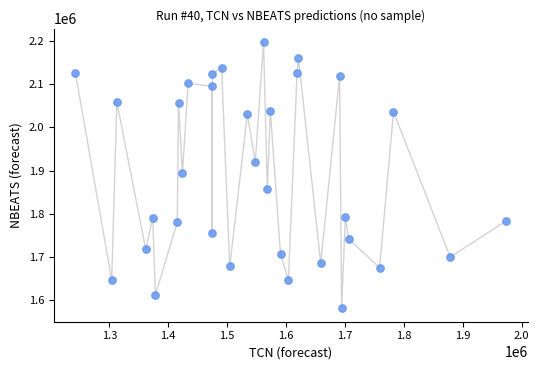

What is the range of Y values (max minus min)?

617874.4